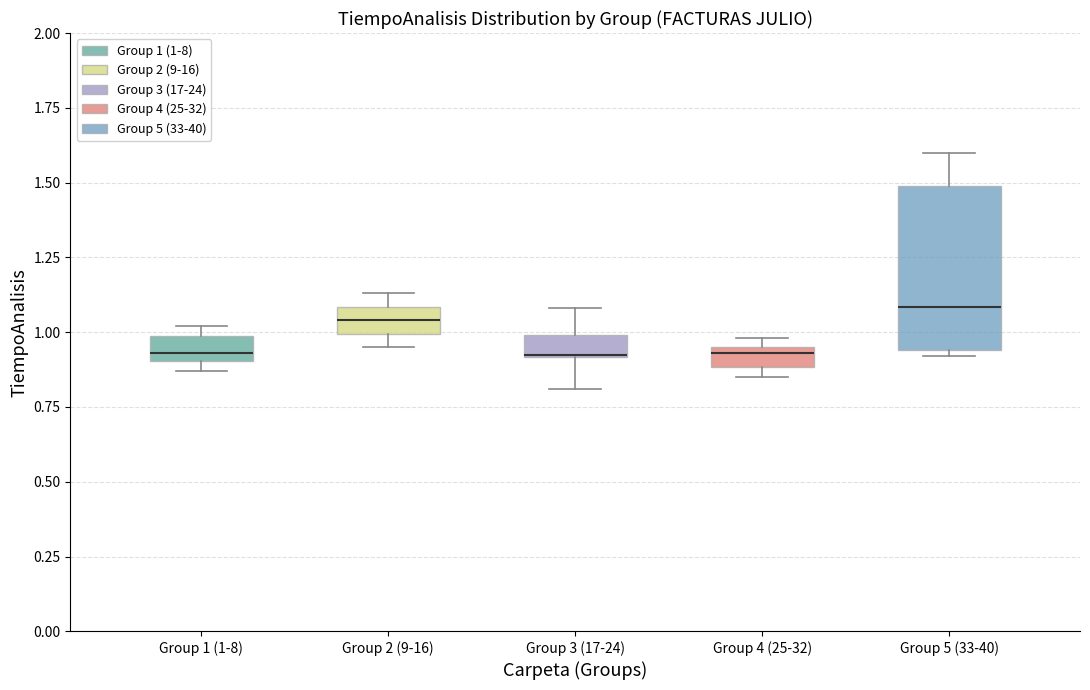

Comparing the boxes themselves (not the whiskers), which one is the tallest?

Group 5 (33-40)